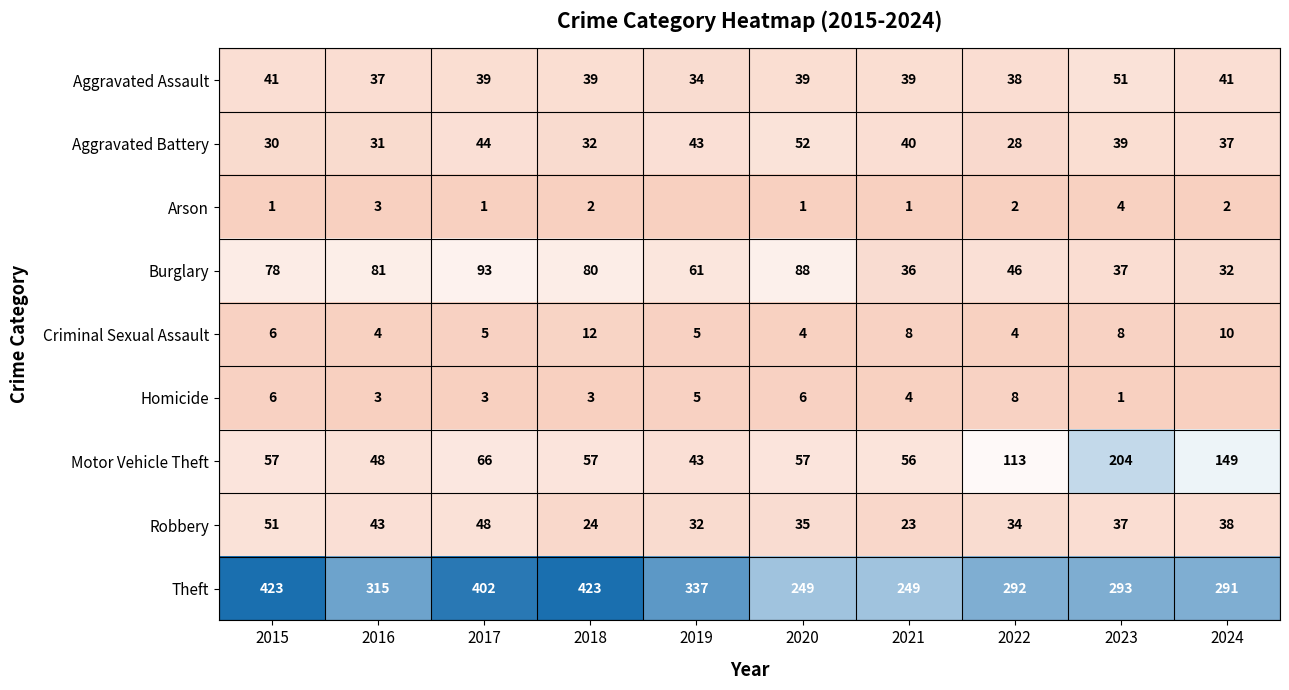

How many data points in Aggravated Assault are less than 39?

3